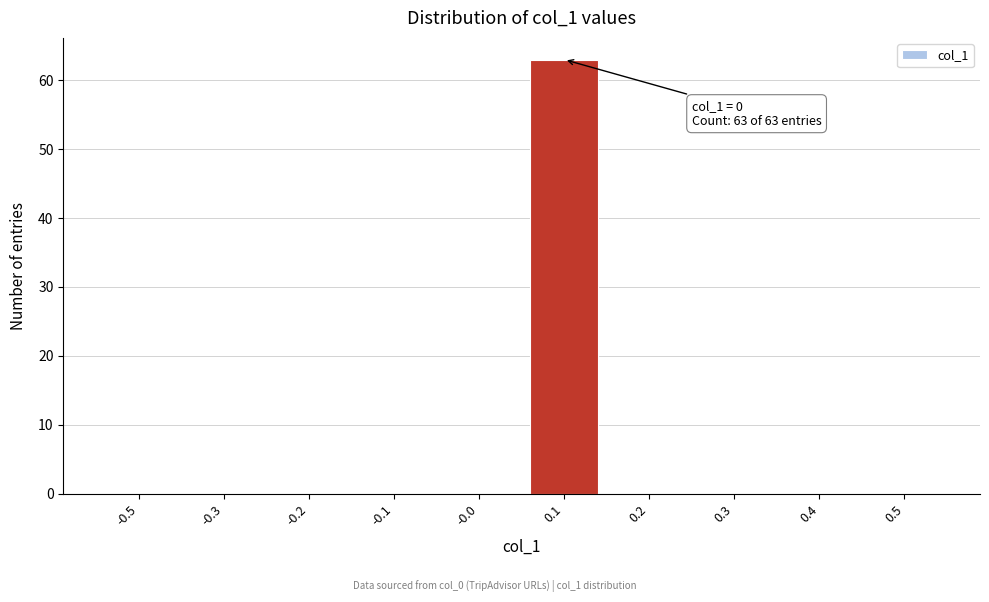

Reading right to left, list all the values displayed in this chart.

0.5=0	0.4=0	0.3=0	0.2=0	0.1=63	-0.0=0	-0.1=0	-0.2=0	-0.3=0	-0.5=0